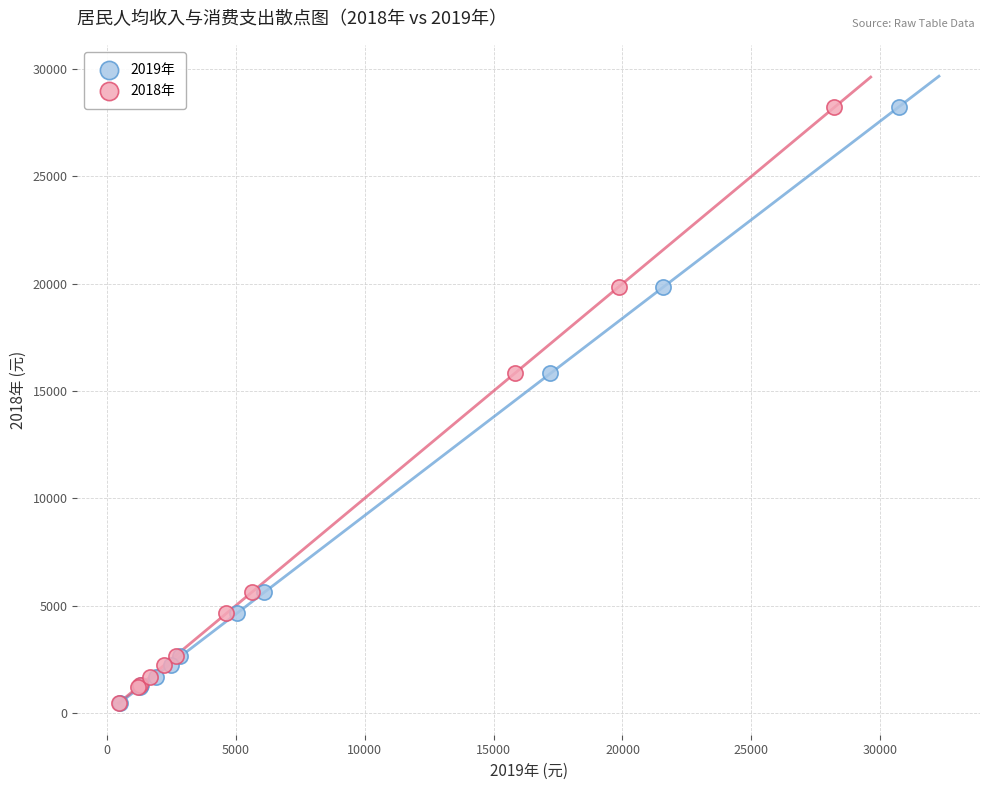

What are all the series names shown in the legend?

2019年, 2018年